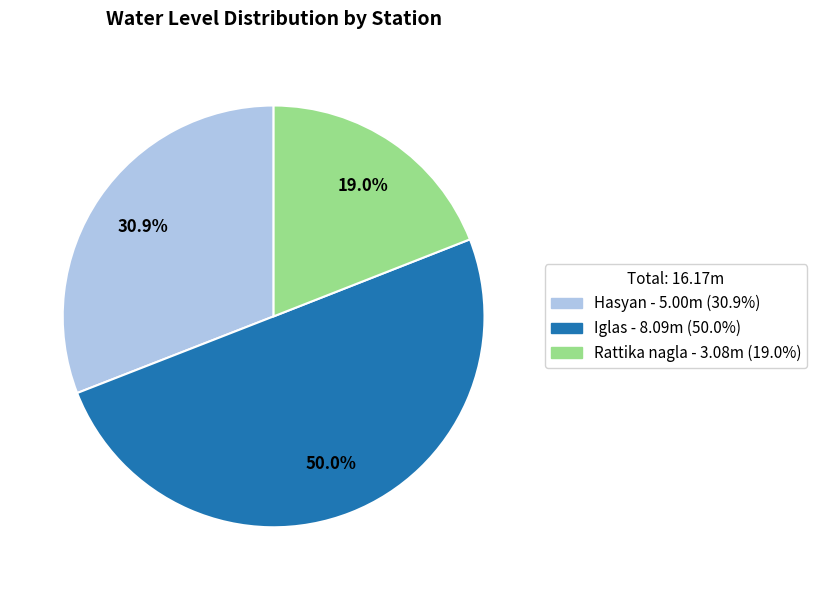

What is the ratio of the value at Iglas to the value at Hasyan?

1.6